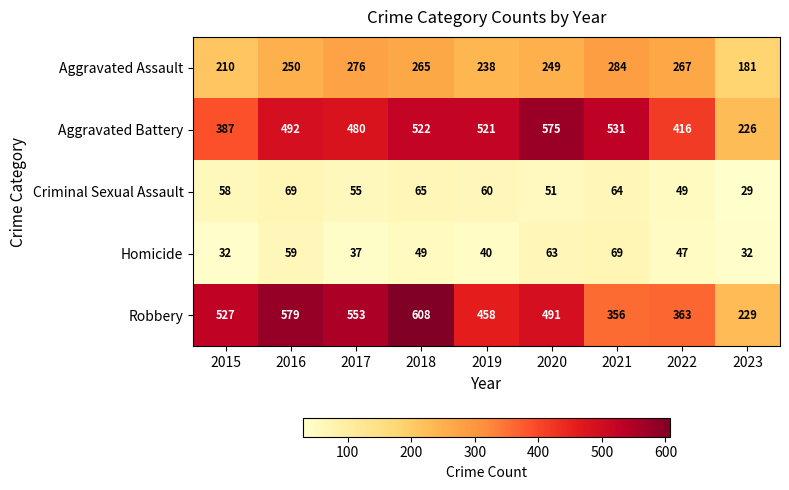

How many categories are shown in the chart?

9